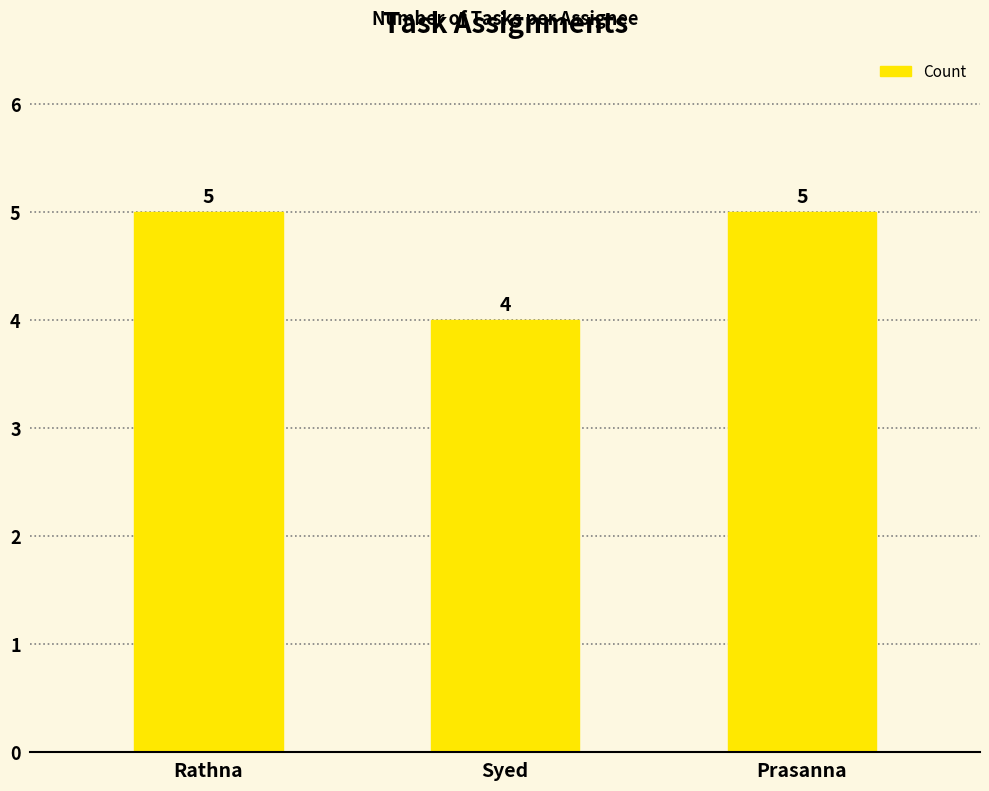

Is it true that the value at Rathna is 5?

True